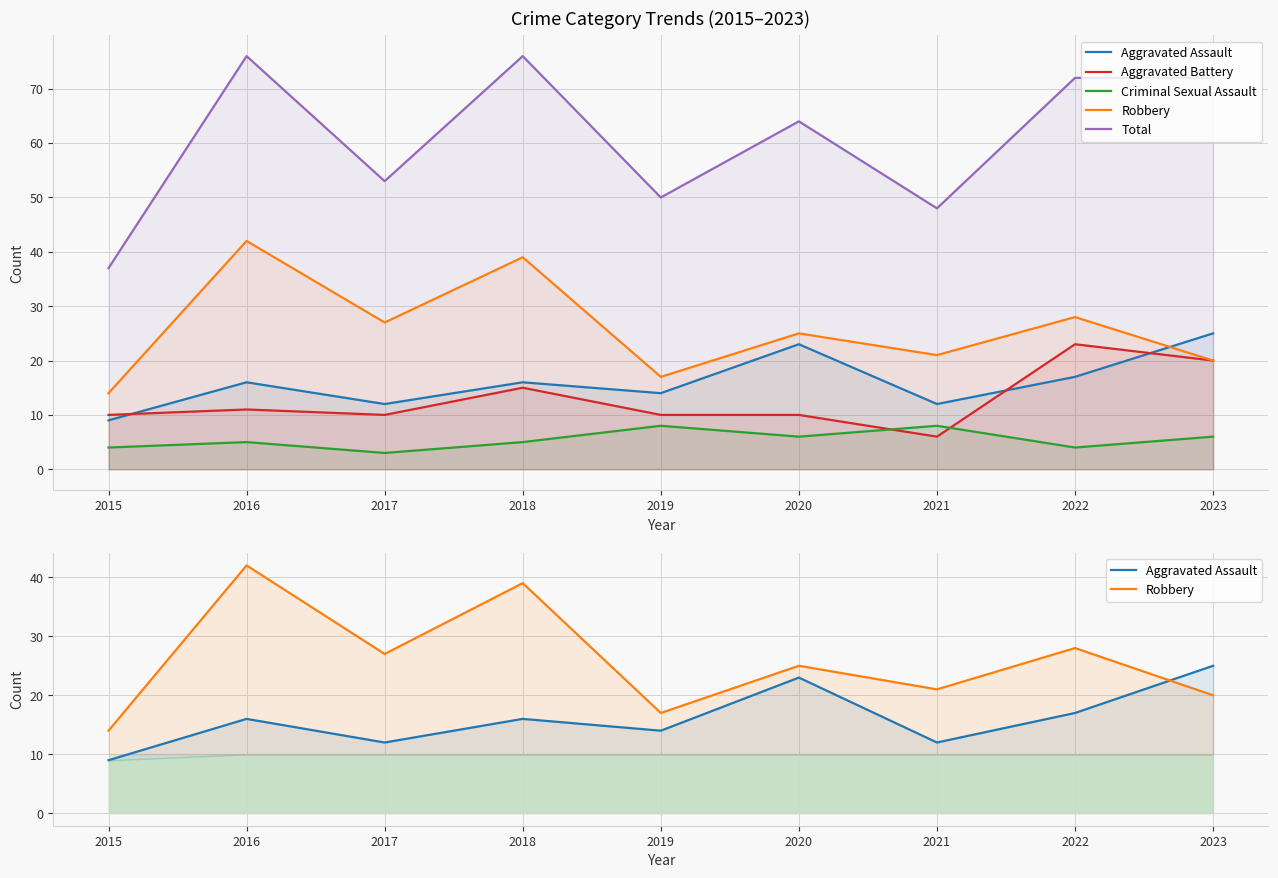

What is the sum of the Aggravated Battery values at 2023 and 2018?

35